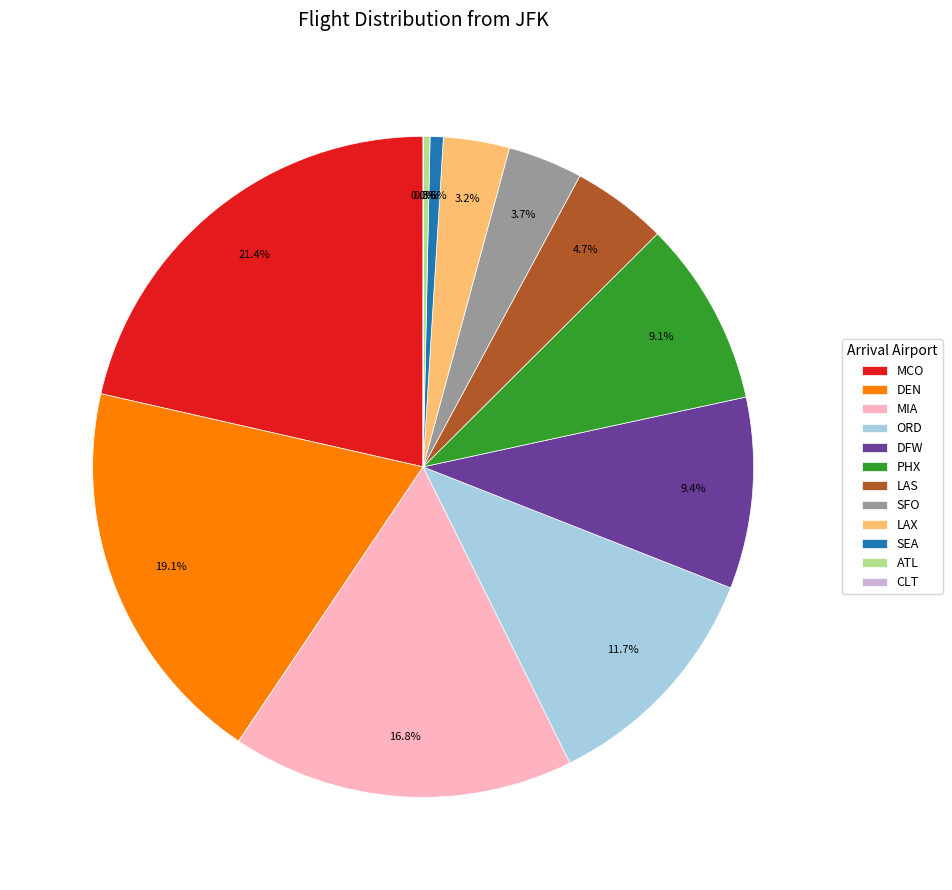

To the nearest percent, what percentage of the pie is ORD?

12%